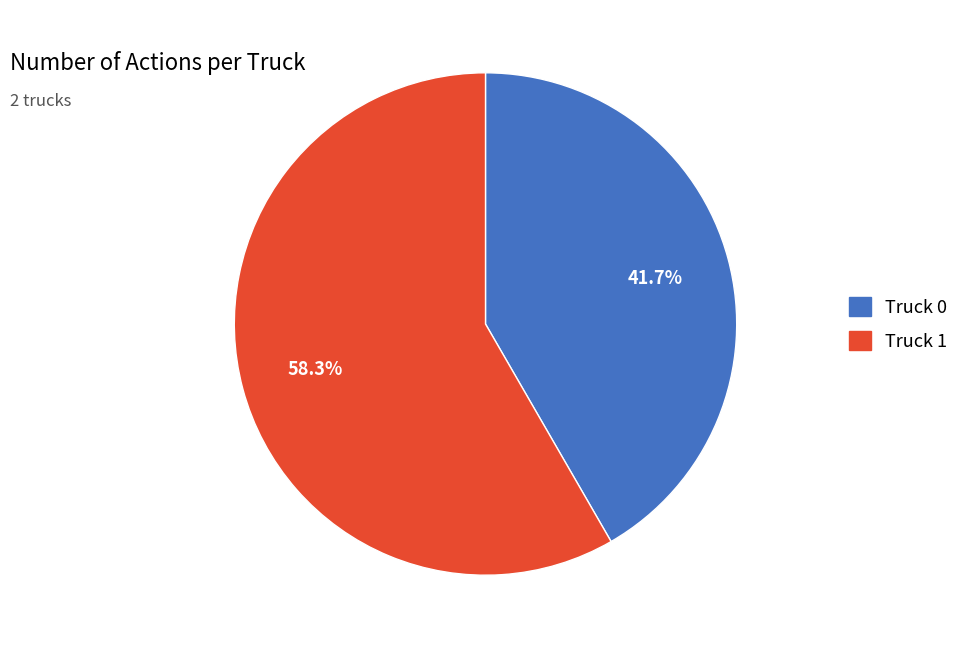

How many slices are in this pie chart?

2